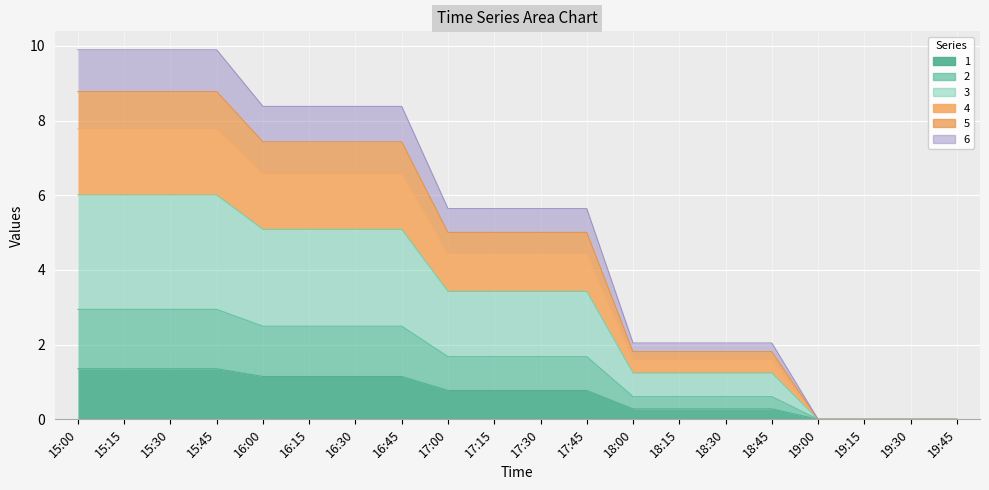

Which category has the lowest value in the 5 series?

19:00